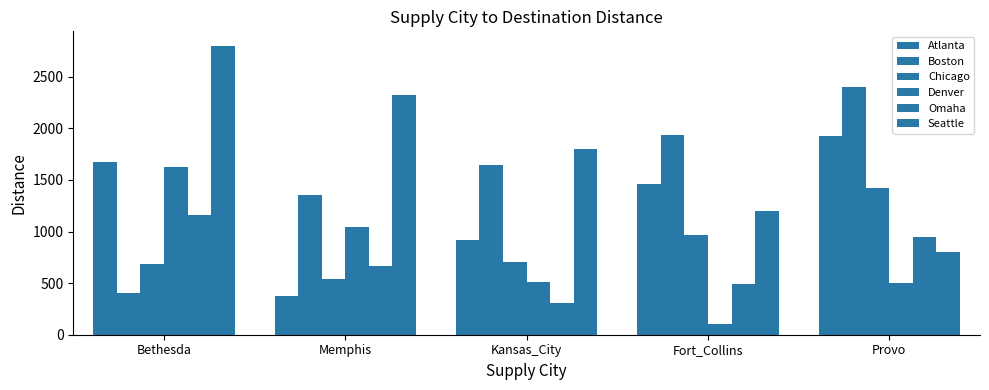

How many distinct data groups are displayed?

6